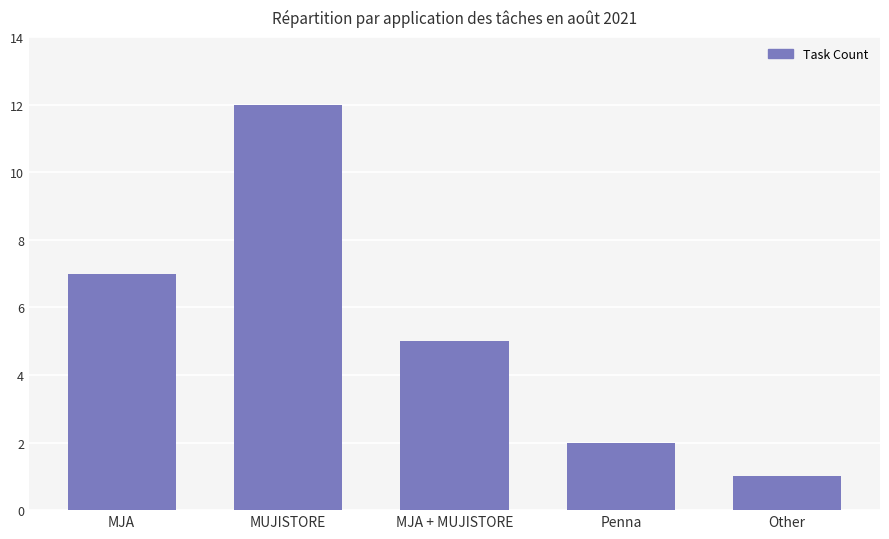

Is it true that the value at MUJISTORE is 4?

False